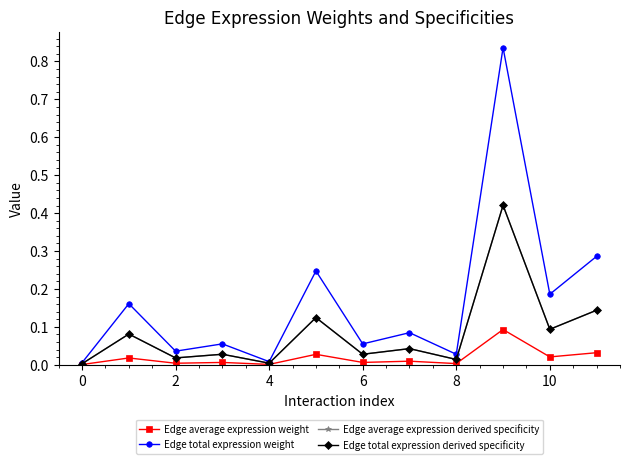

How many lines are shown in the chart?

4